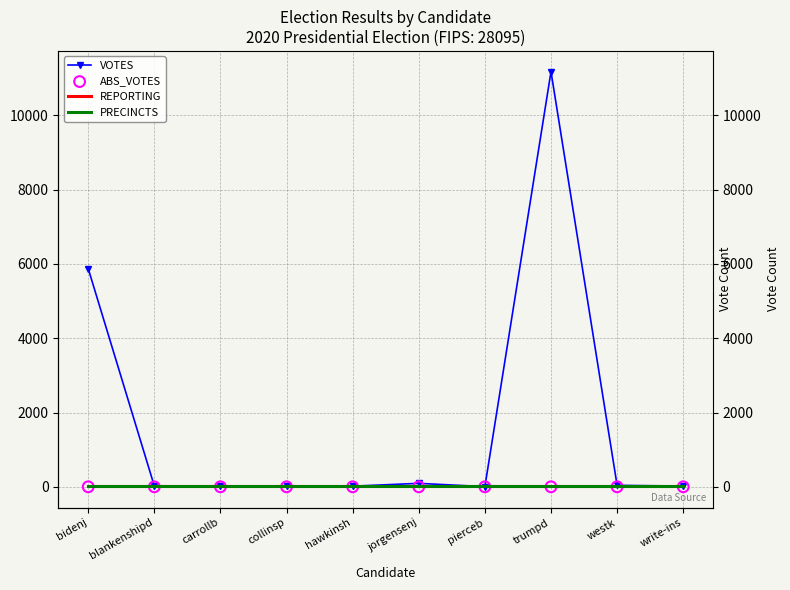

Which series reaches the maximum Y coordinate?

VOTES